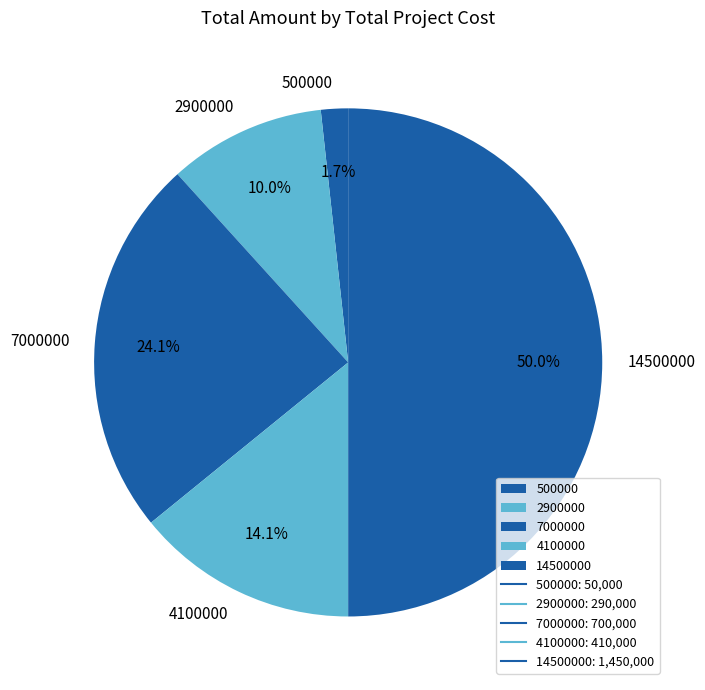

Count the number of slices in the pie.

5